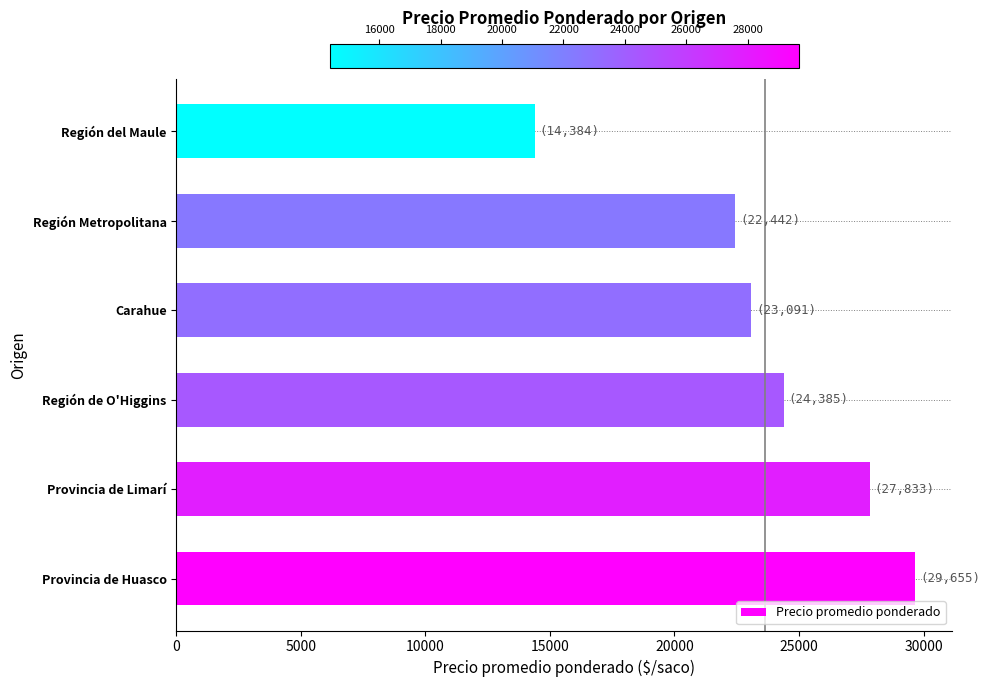

What is the sum of all values?

141790.9